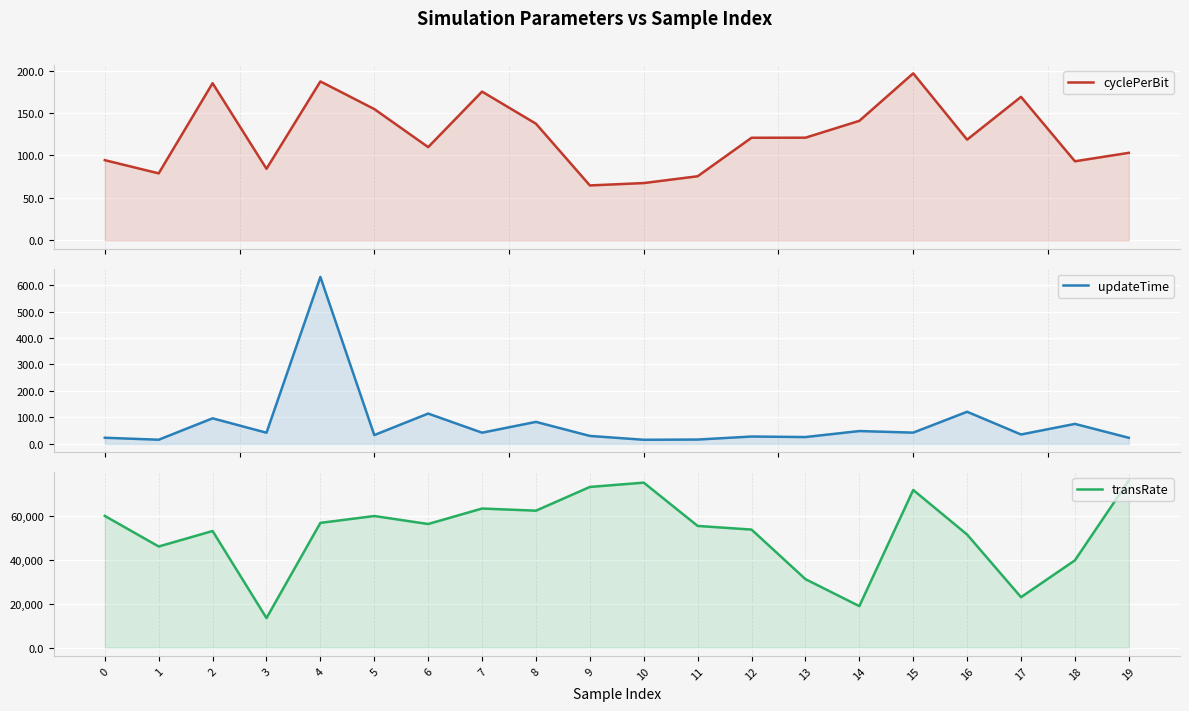

True or false: transRate has a value of 98094.6 at 15.

False